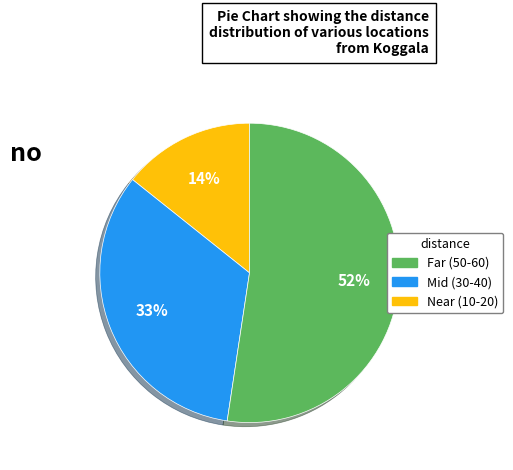

How many segments does this pie chart have?

3